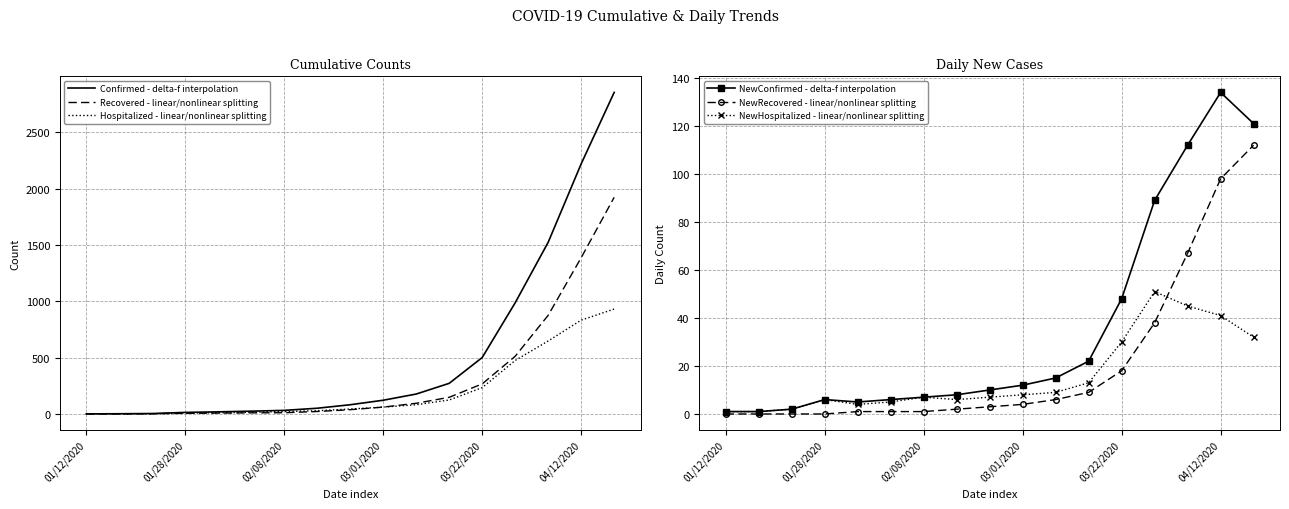

What is the maximum value for Confirmed - delta-f interpolation?

2854